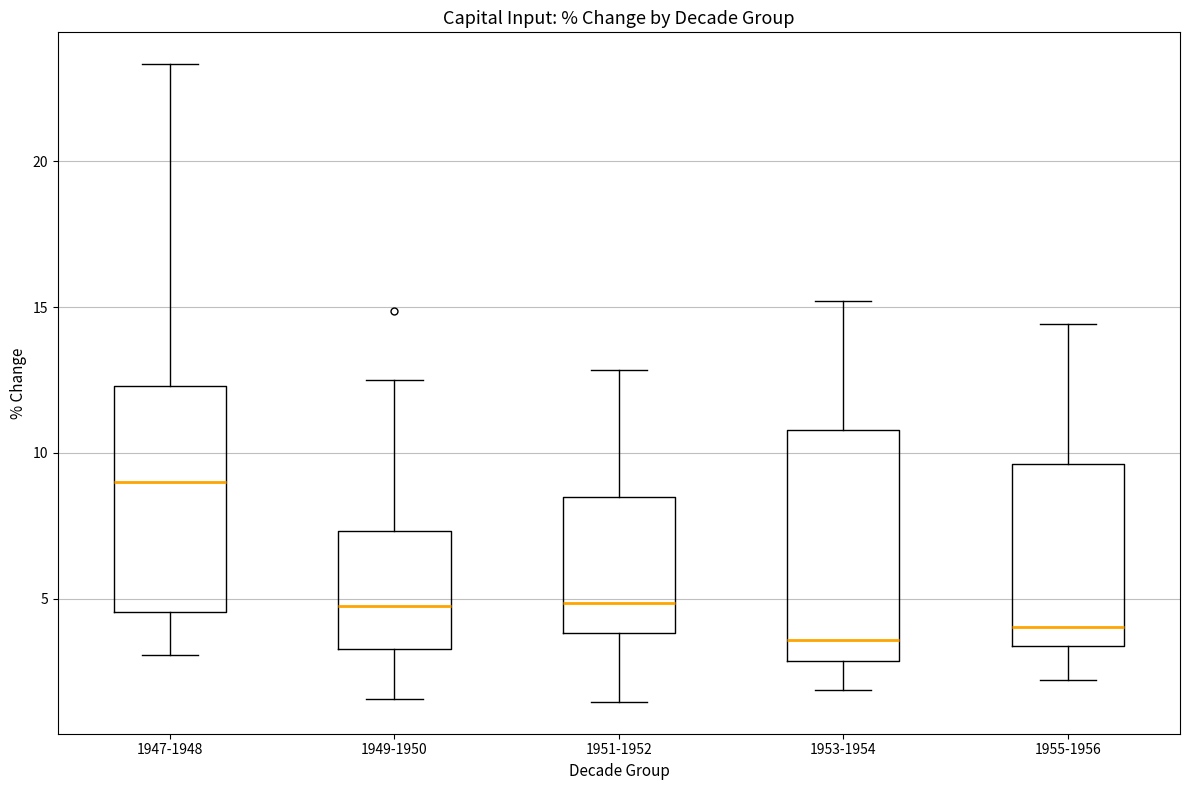

Reading left to right, transcribe this box plot: for each box, give where its median line is, the range the box spans, and where its two whiskers end, as read against the y-axis. The values are not printed on the chart, so give them approximately, as read against the axis.

1947-1948: median 9.0, box 4.5 to 12.5, whiskers 3.0 to 23.5
1949-1950: median 5.0, box 3.5 to 7.5, whiskers 1.5 to 12.5
1951-1952: median 5.0, box 4.0 to 8.5, whiskers 1.5 to 13.0
1953-1954: median 3.5, box 3.0 to 11.0, whiskers 2.0 to 15.0
1955-1956: median 4.0, box 3.5 to 9.5, whiskers 2.0 to 14.5